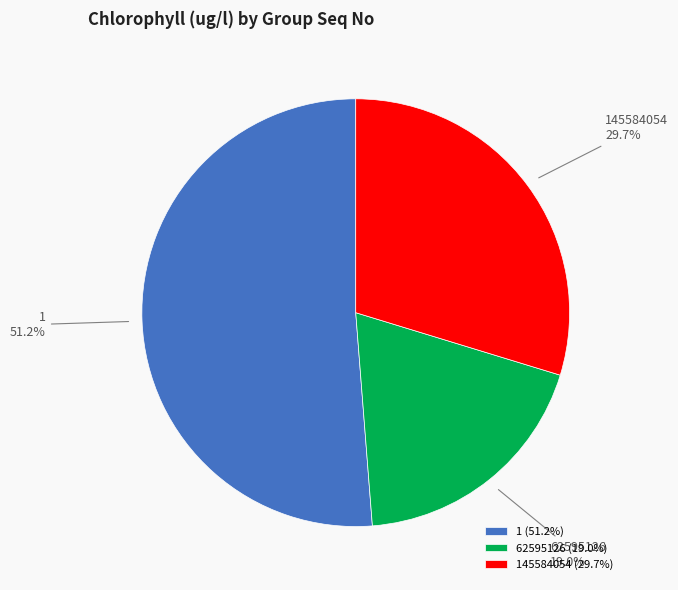

What is the smallest slice in the pie chart?

62595126